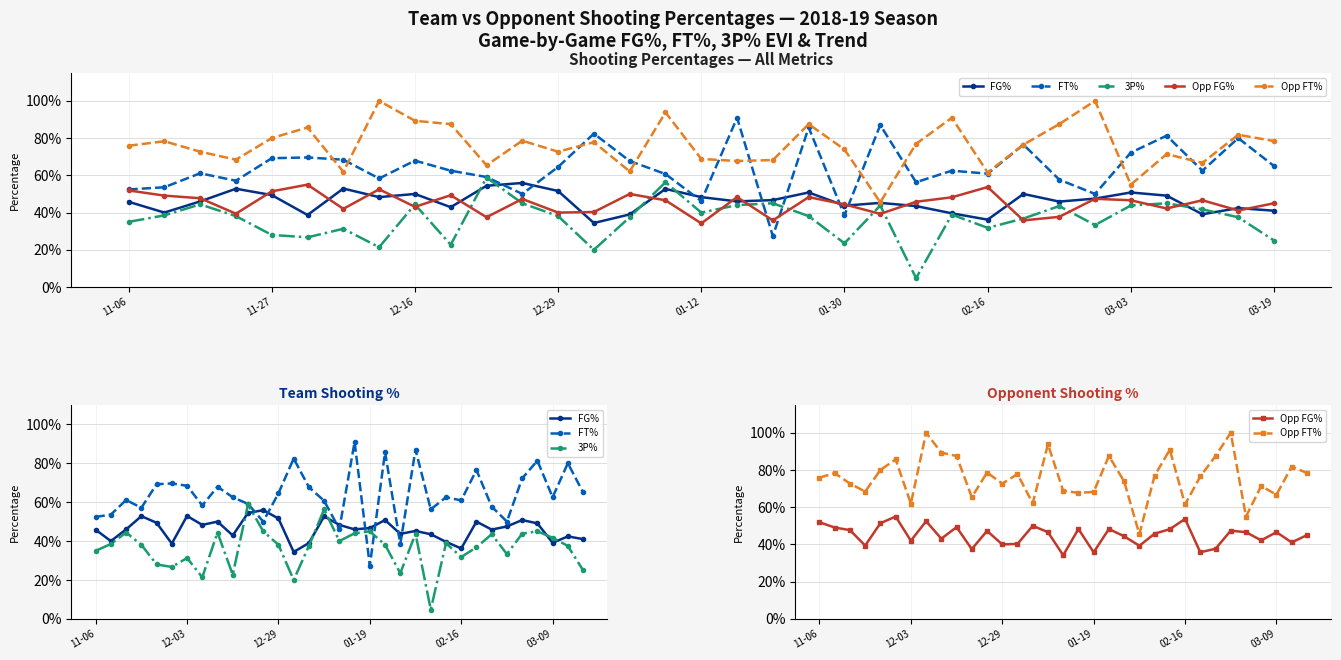

Where is FT% nearest to the value 0?

01-19